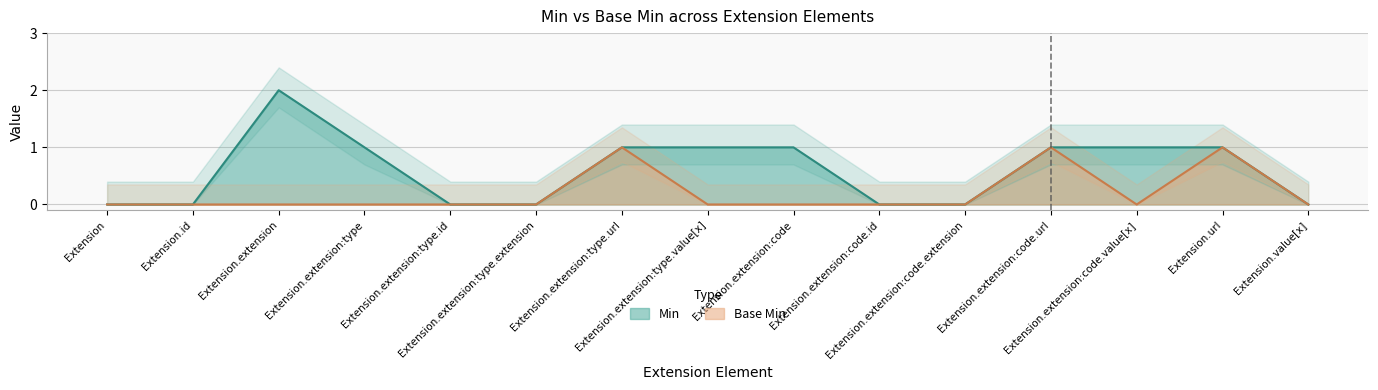

What is the highest value of the Min series?

2